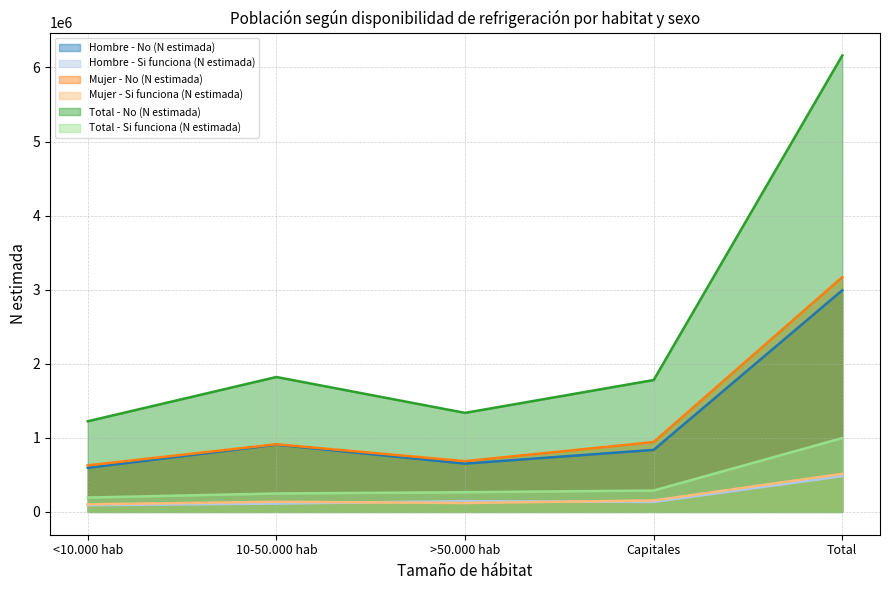

The Mujer - No (N estimada) series shows 3169527 at Total. True or false?

True